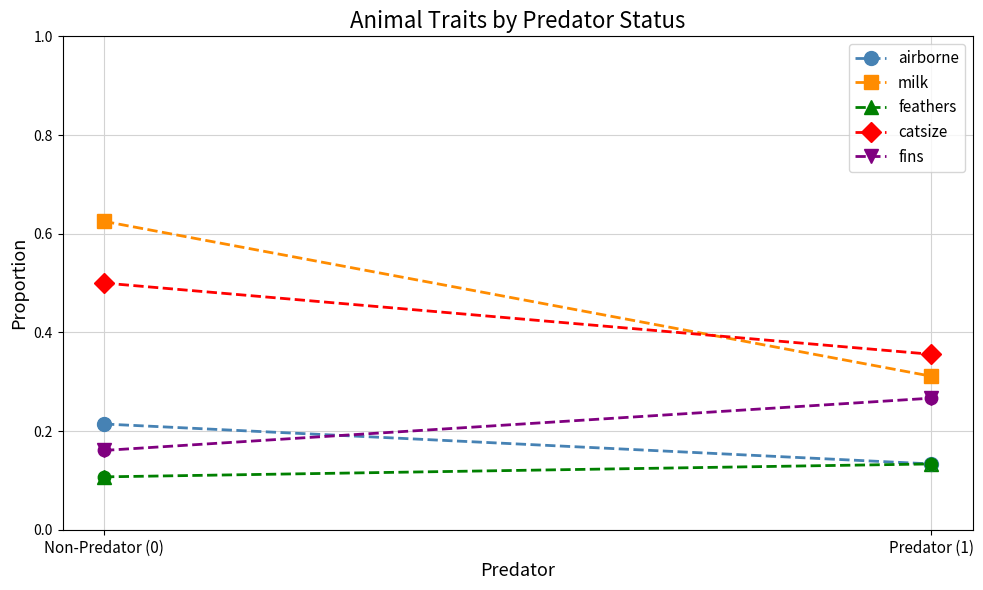

Which series has the largest total across all categories?

milk